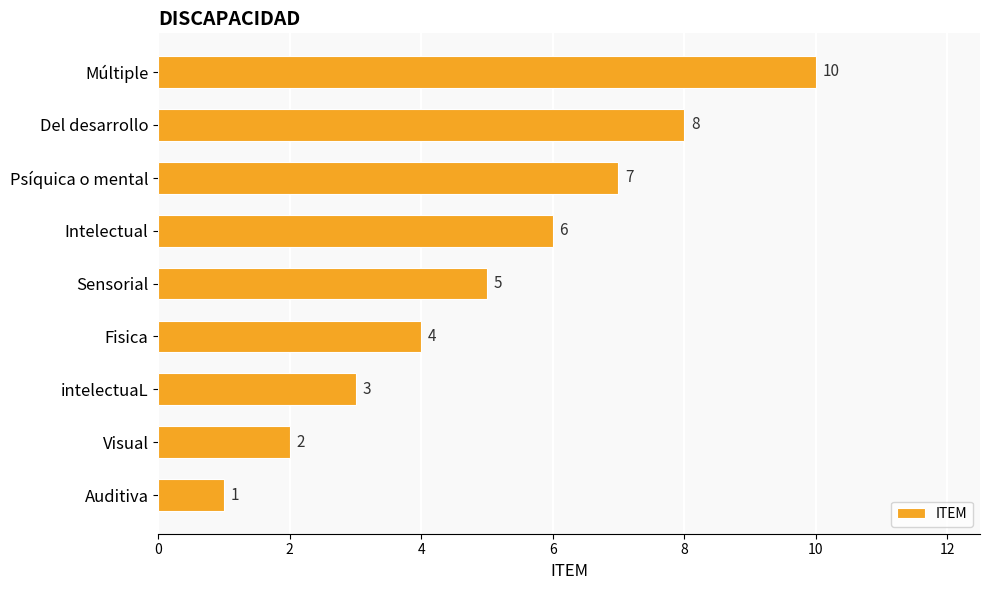

Are the bars horizontal?

Yes